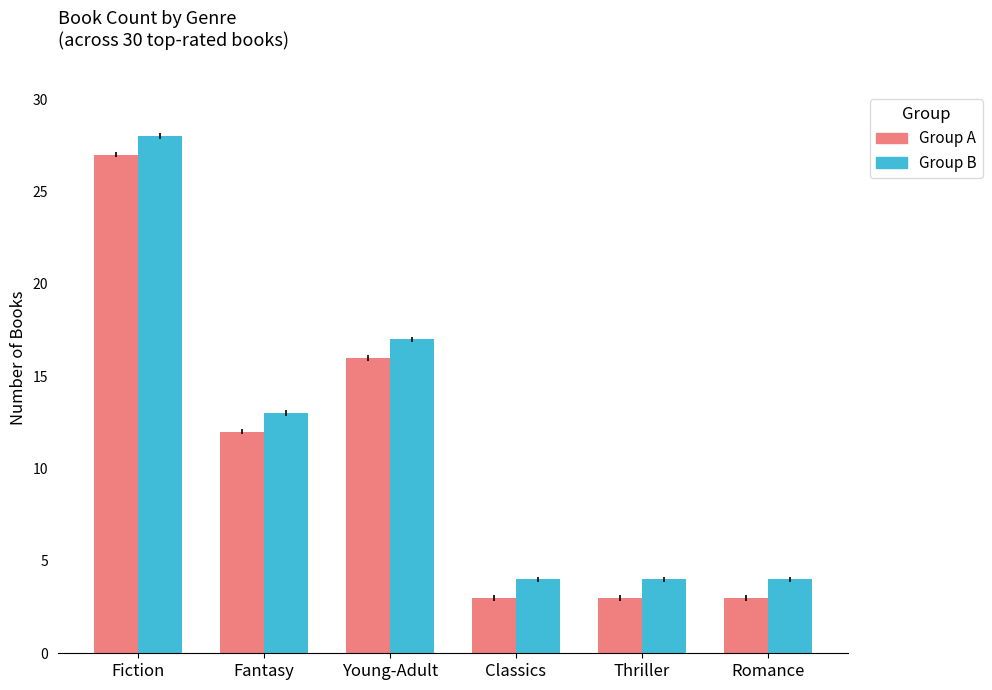

Reading left to right, what are all the values shown in this chart?

Group A: 27	12	16	3	3	3
Group B: 28	13	17	4	4	4